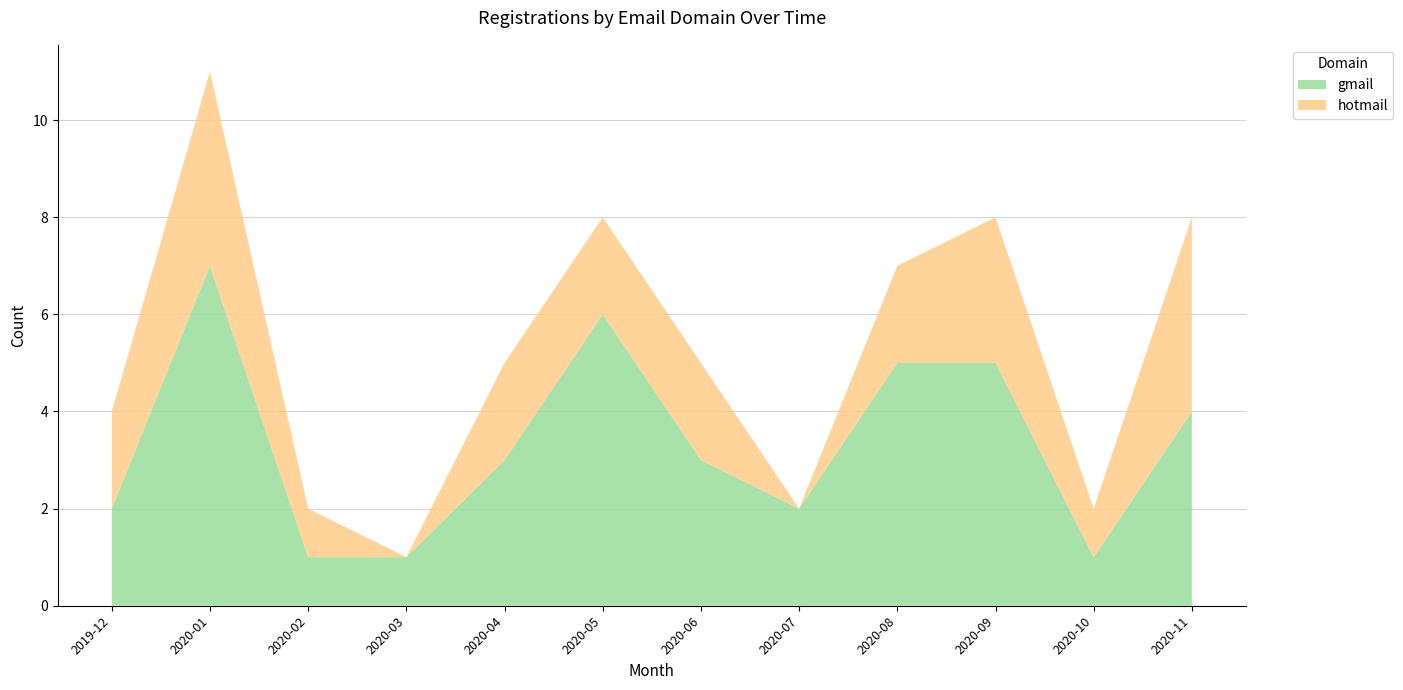

At which category is the sum across all series the highest?

2020-01